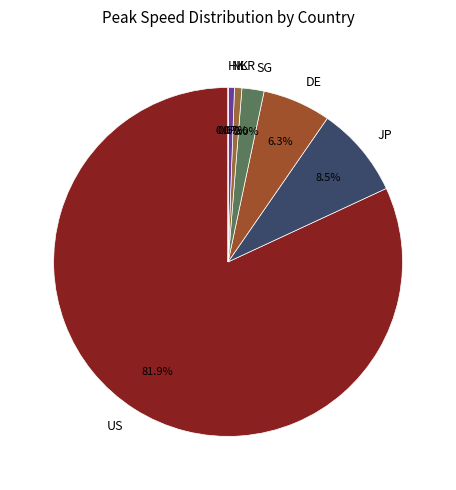

What portion of the pie excludes NL?

99.4%